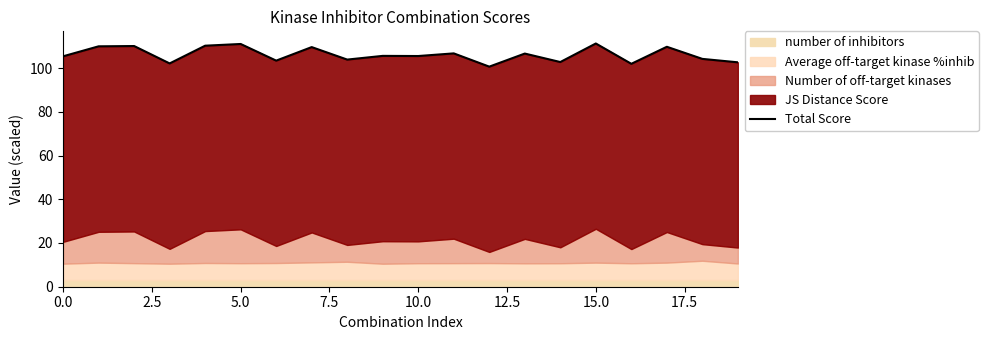

Count the number of categories in the chart.

20